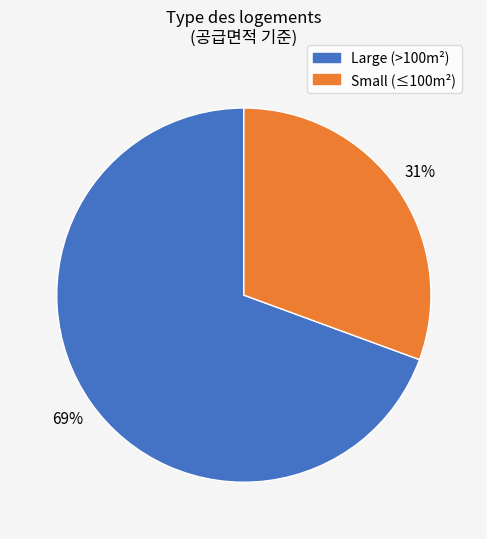

Is there a majority slice in this chart?

Yes